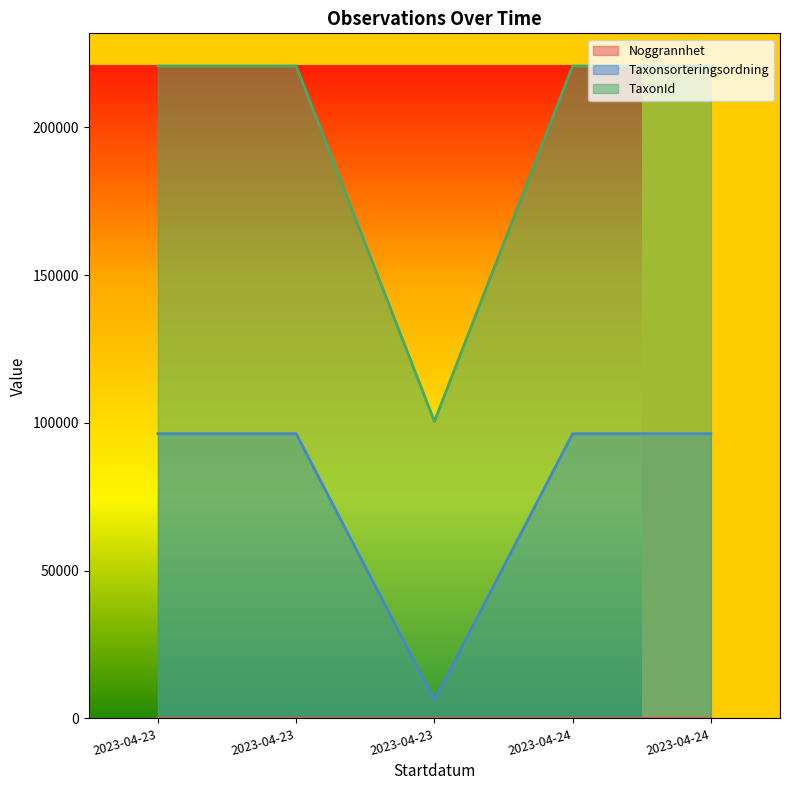

True or false: TaxonId and Taxonsorteringsordning intersect in this chart.

False